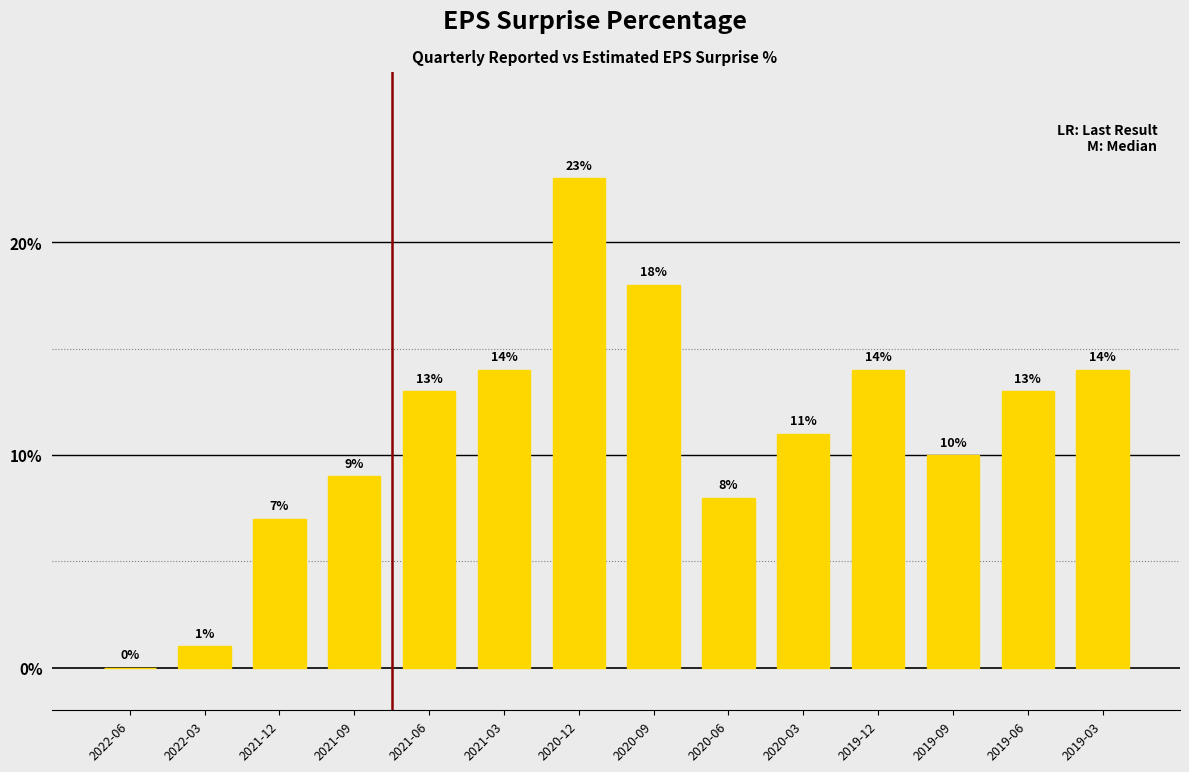

What is the maximum value shown in the chart?

23